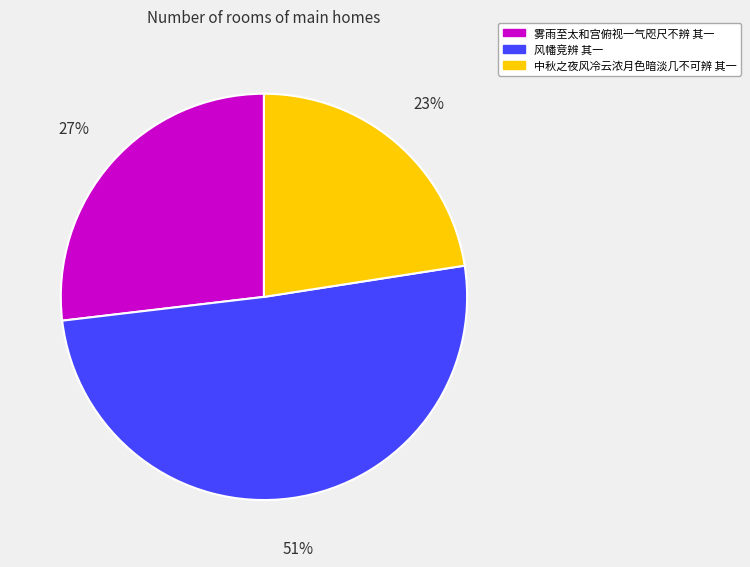

Rank the categories by value from lowest to highest.

中秋之夜风冷云浓月色暗淡几不可辨 其一, 雾雨至太和宫俯视一气咫尺不辨 其一, 风幡竞辨 其一